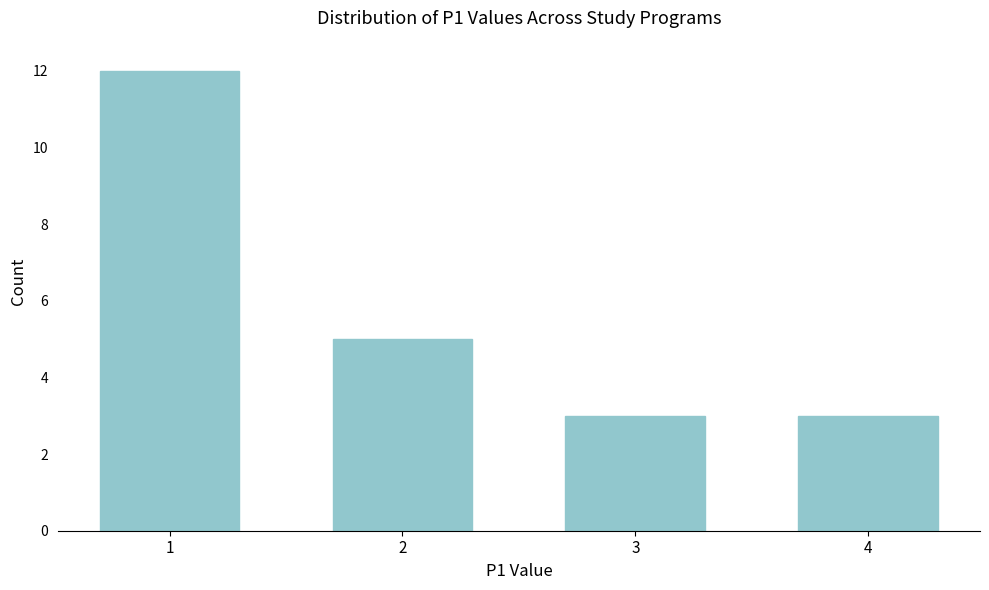

Reading right to left, what are all the values shown in this chart?

3	3	5	12